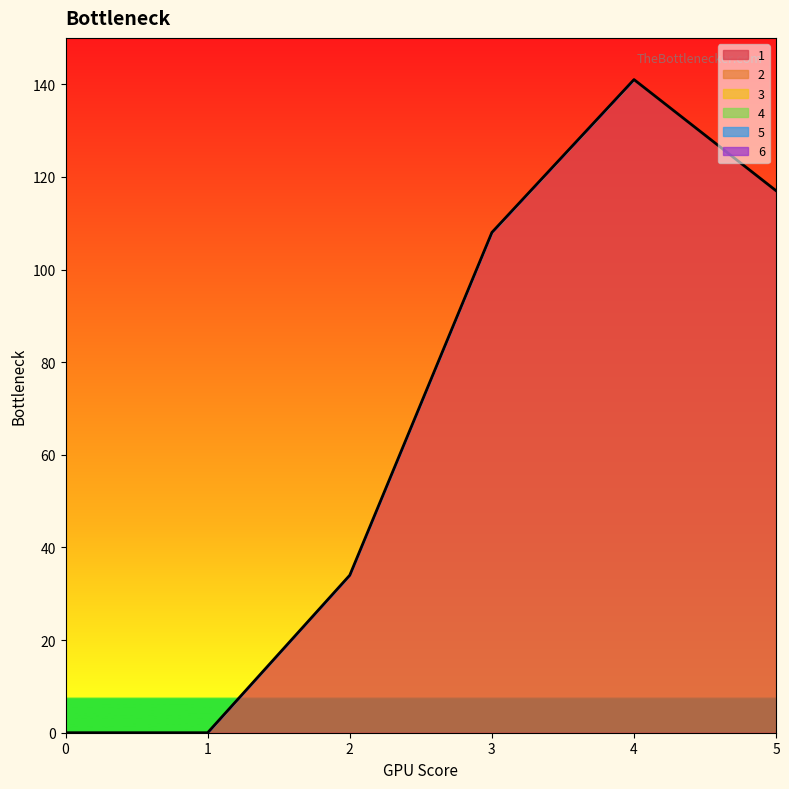

Which series has the largest range (max minus min)?

1